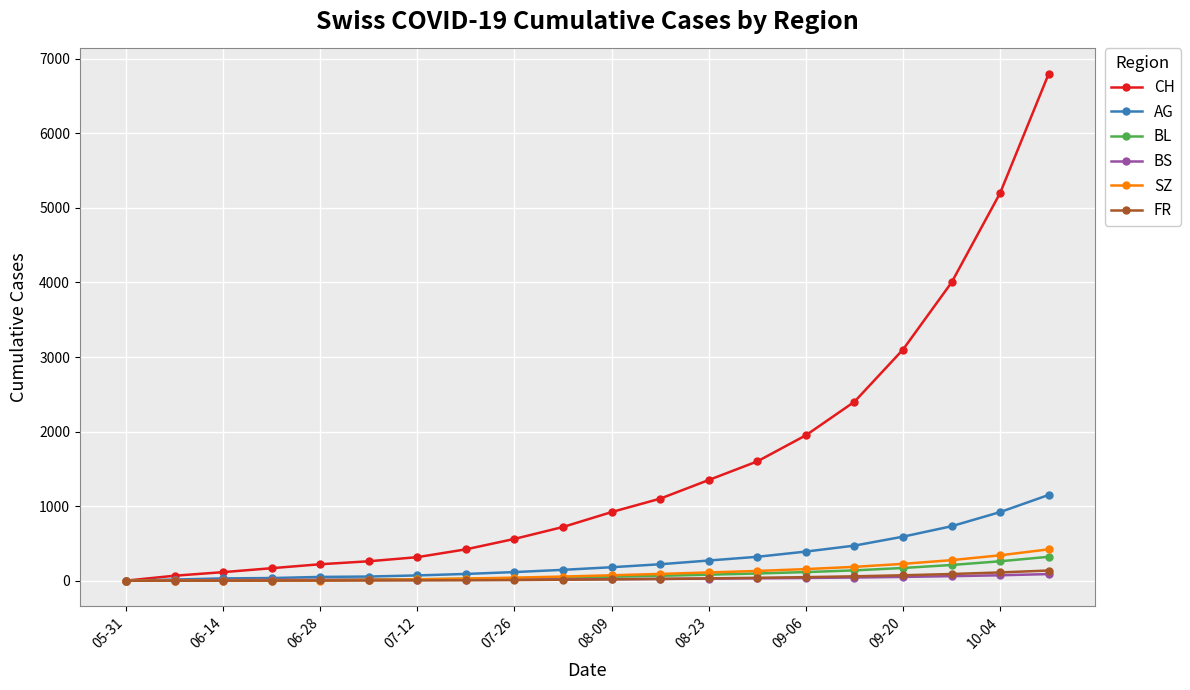

What is the maximum value shown in the chart?

6800